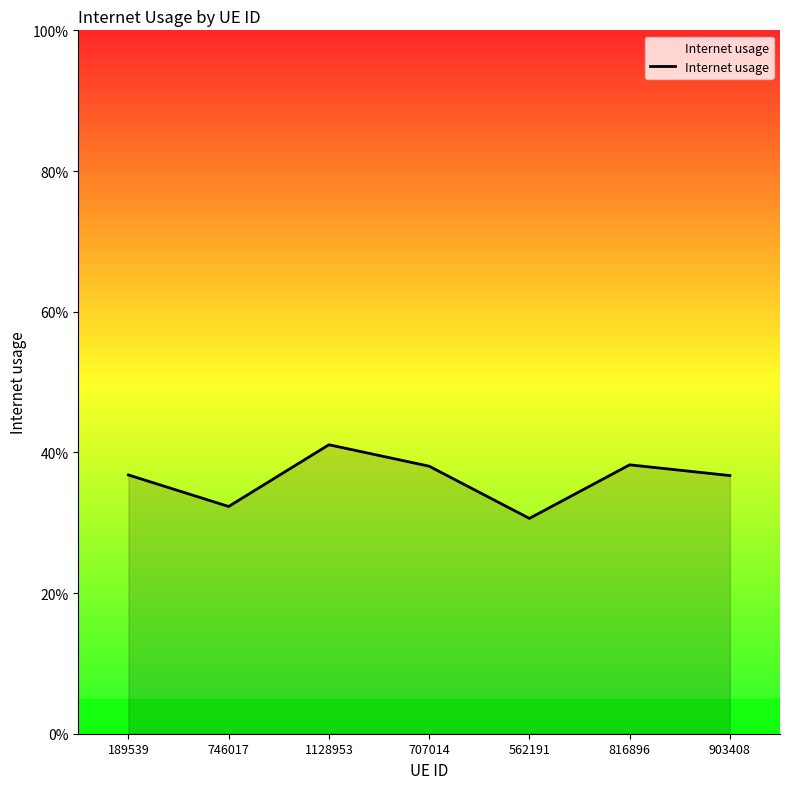

Does the chart display data point markers on the line(s)?

No